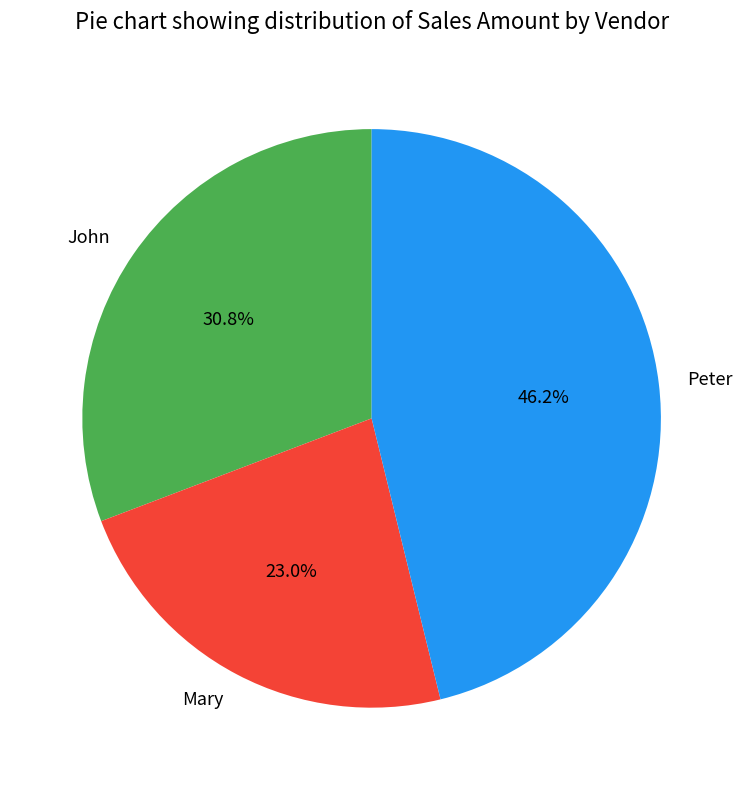

Approximately how many times larger is the value at Mary compared to Peter?

0.5